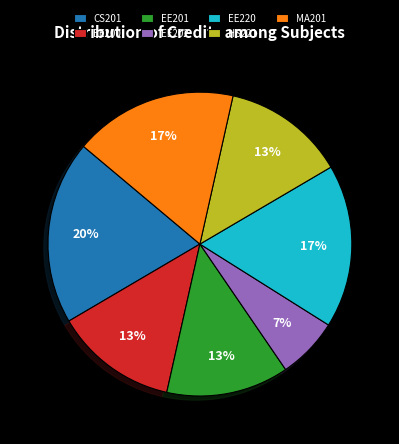

Is it true that EE200 is 13% of the pie?

True